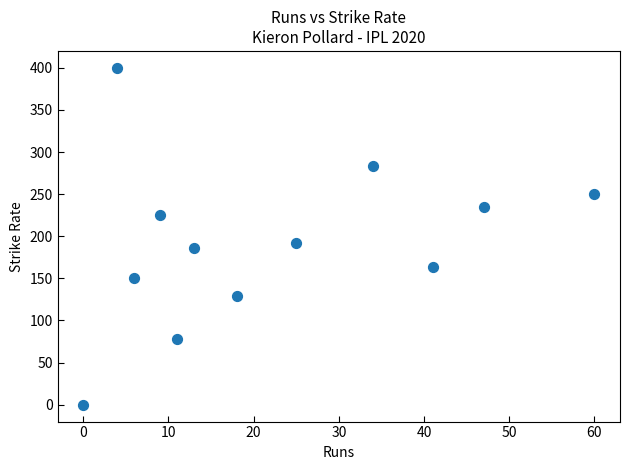

What is the average Y value?

191.0